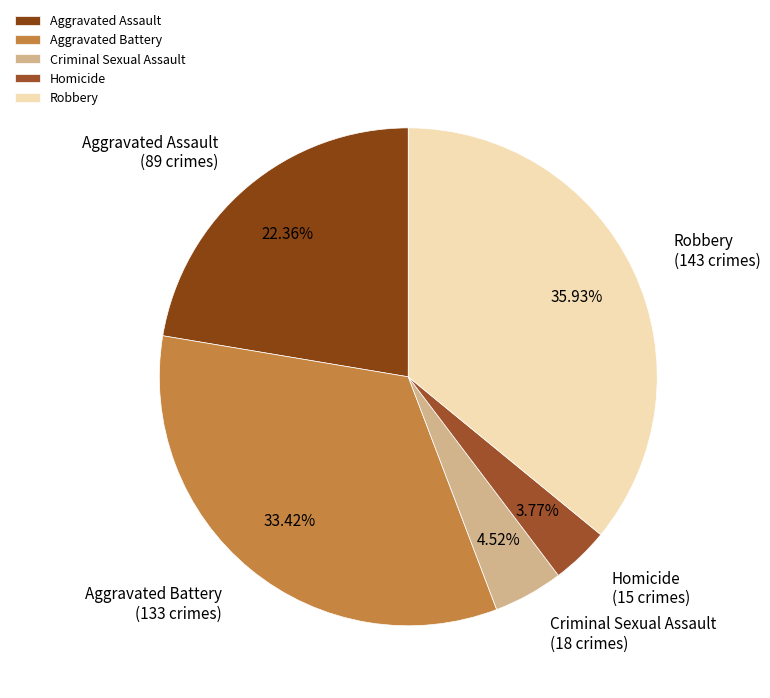

Does Robbery represent more than half of the total?

No